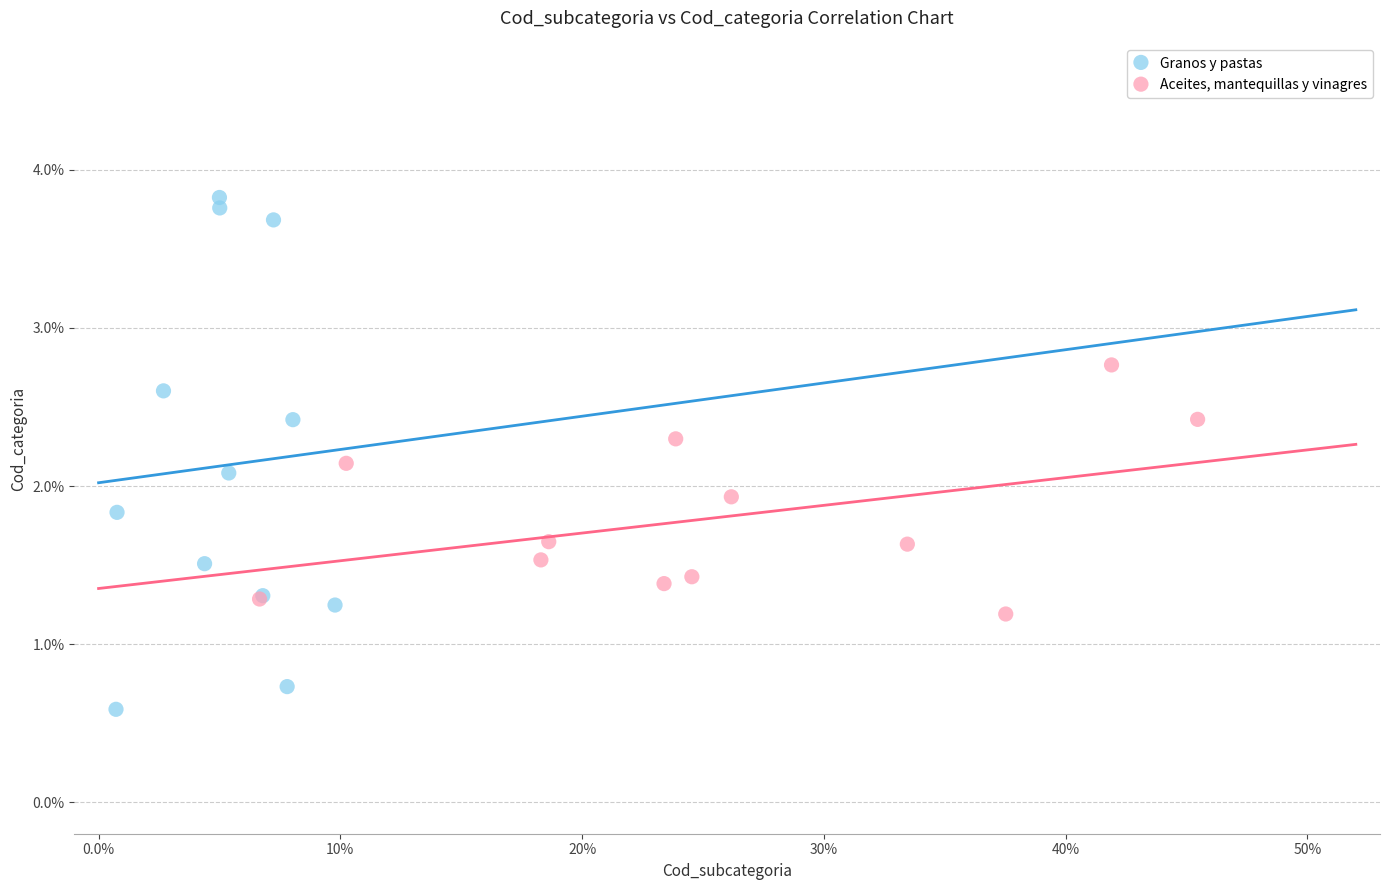

What are all the series names shown in the legend?

Granos y pastas, Aceites, mantequillas y vinagres